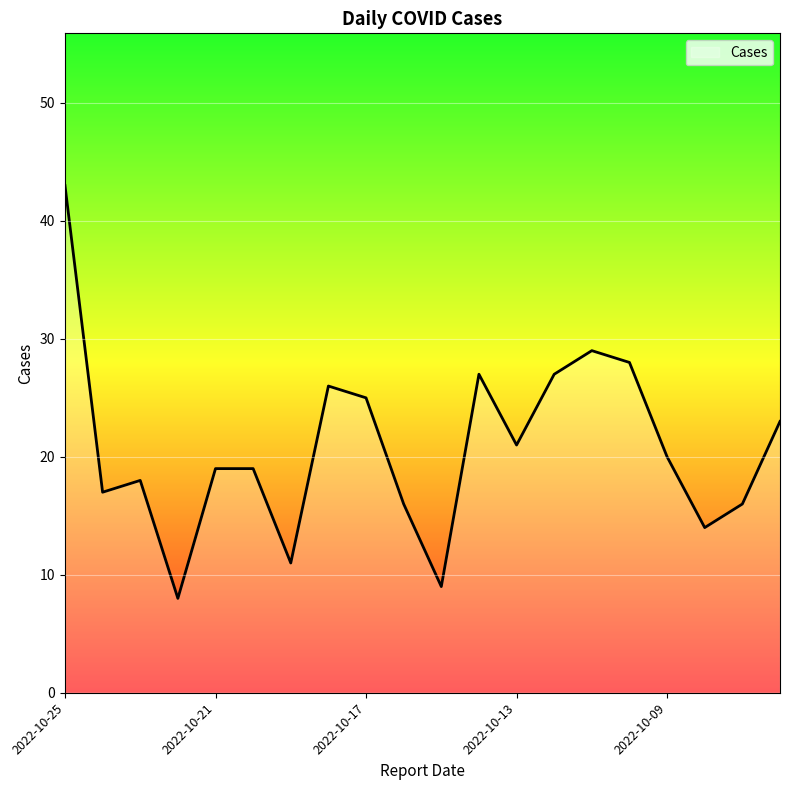

What is the maximum value shown in the chart?

43